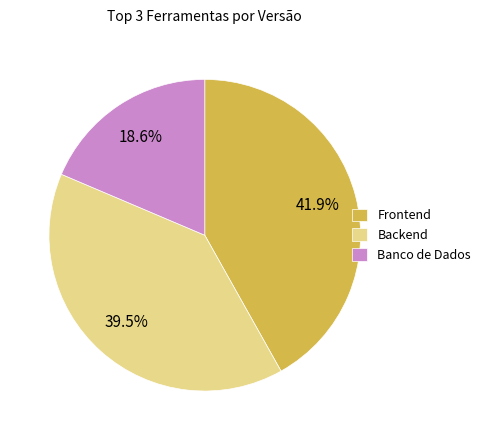

Is it true that Banco de Dados is 19% of the pie?

True